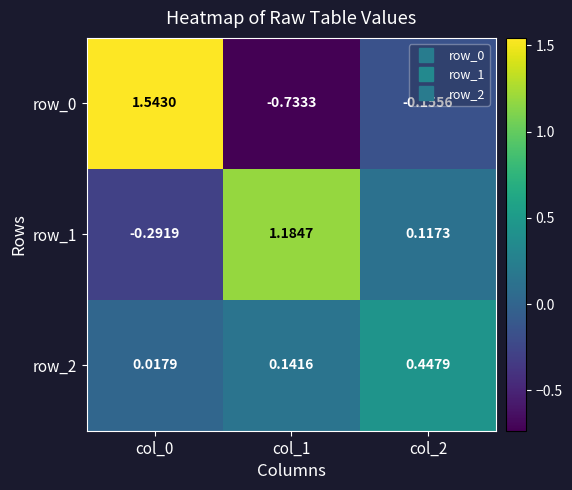

Is the value of row_1 at col_2 greater than the value of row_0 at col_0?

No